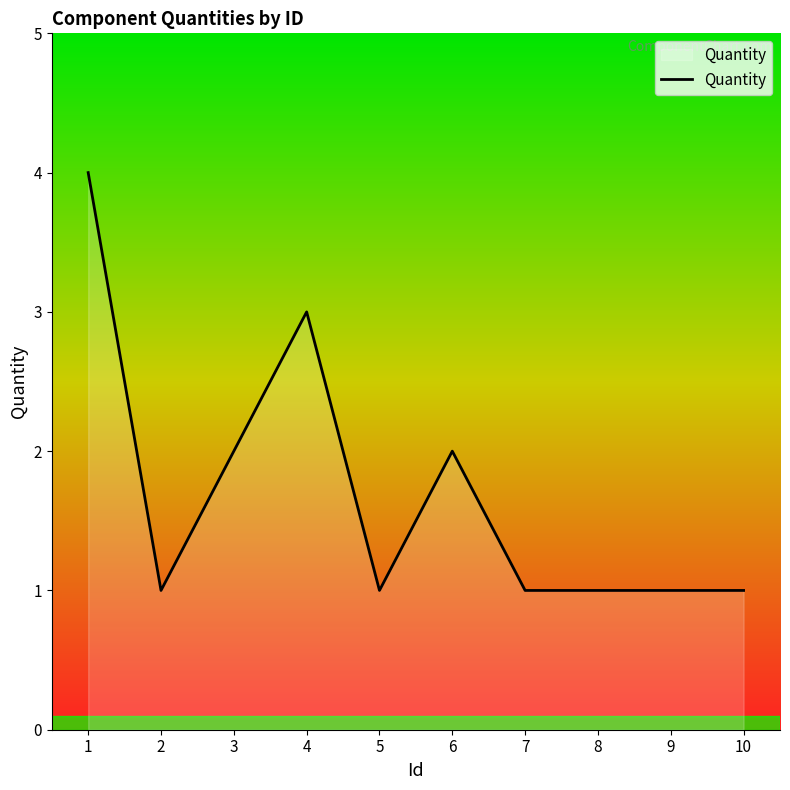

What value does the data have at 3?

2